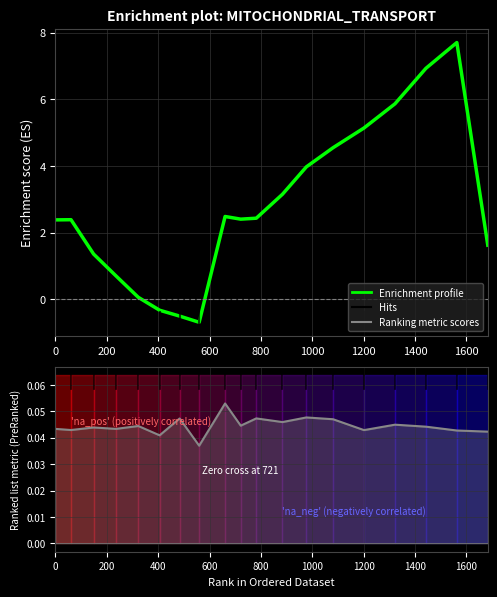

Rank the series by their average value, from lowest to highest.

Ranking metric scores, Enrichment profile